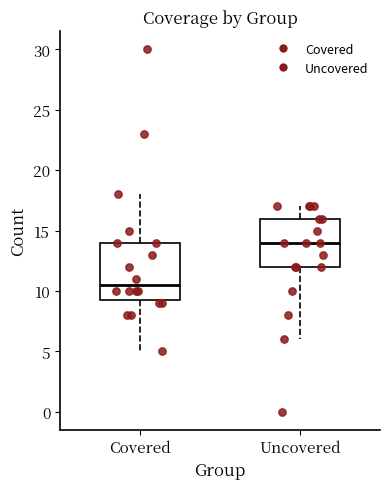

Reading left to right, transcribe this box plot: for each box, give where its median line is, the range the box spans, and where its two whiskers end, as read against the y-axis. The values are not printed on the chart, so give them approximately, as read against the axis.

Covered: median 10.5, box 9.5 to 14.0, whiskers 5.0 to 18.0
Uncovered: median 14.0, box 12.0 to 16.0, whiskers 6.0 to 17.0